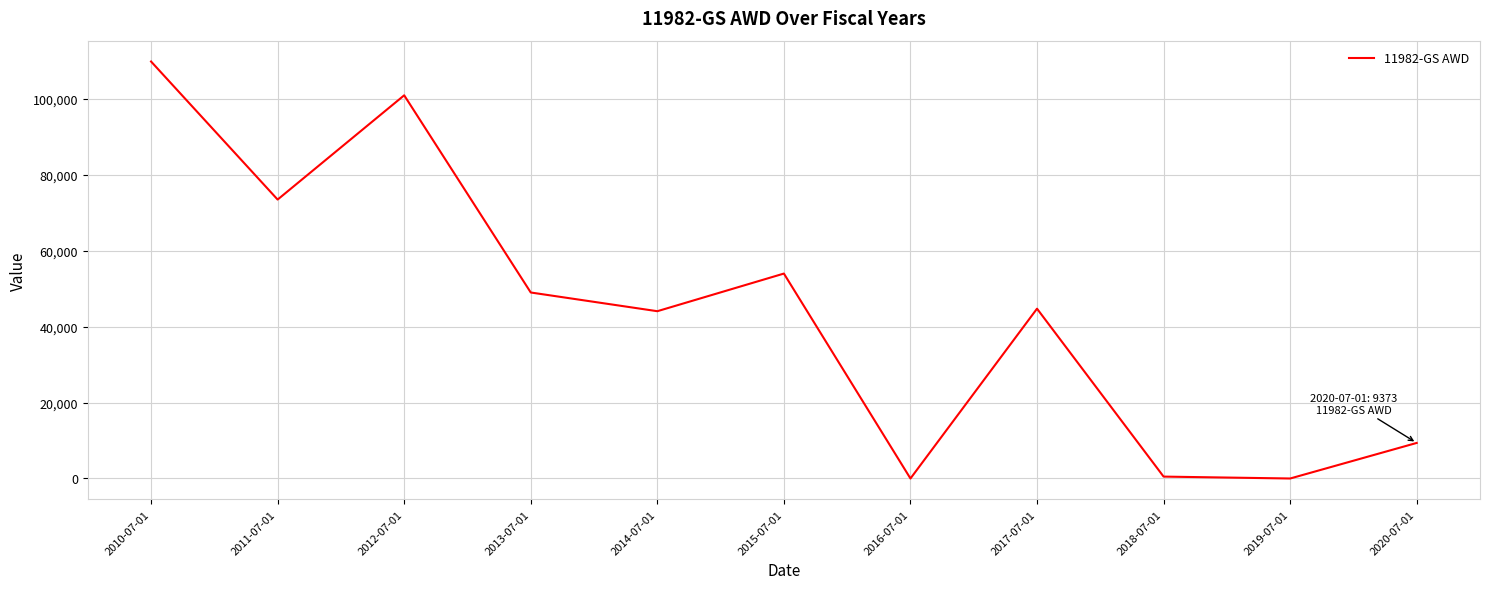

True or false: there are more than 1 points higher than both neighbors.

True